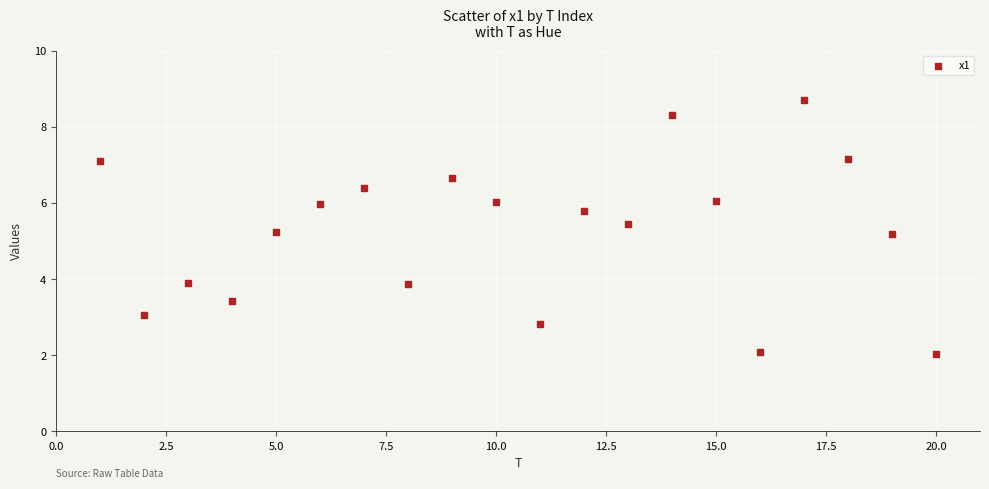

What is the range of Y values (max minus min)?

6.7